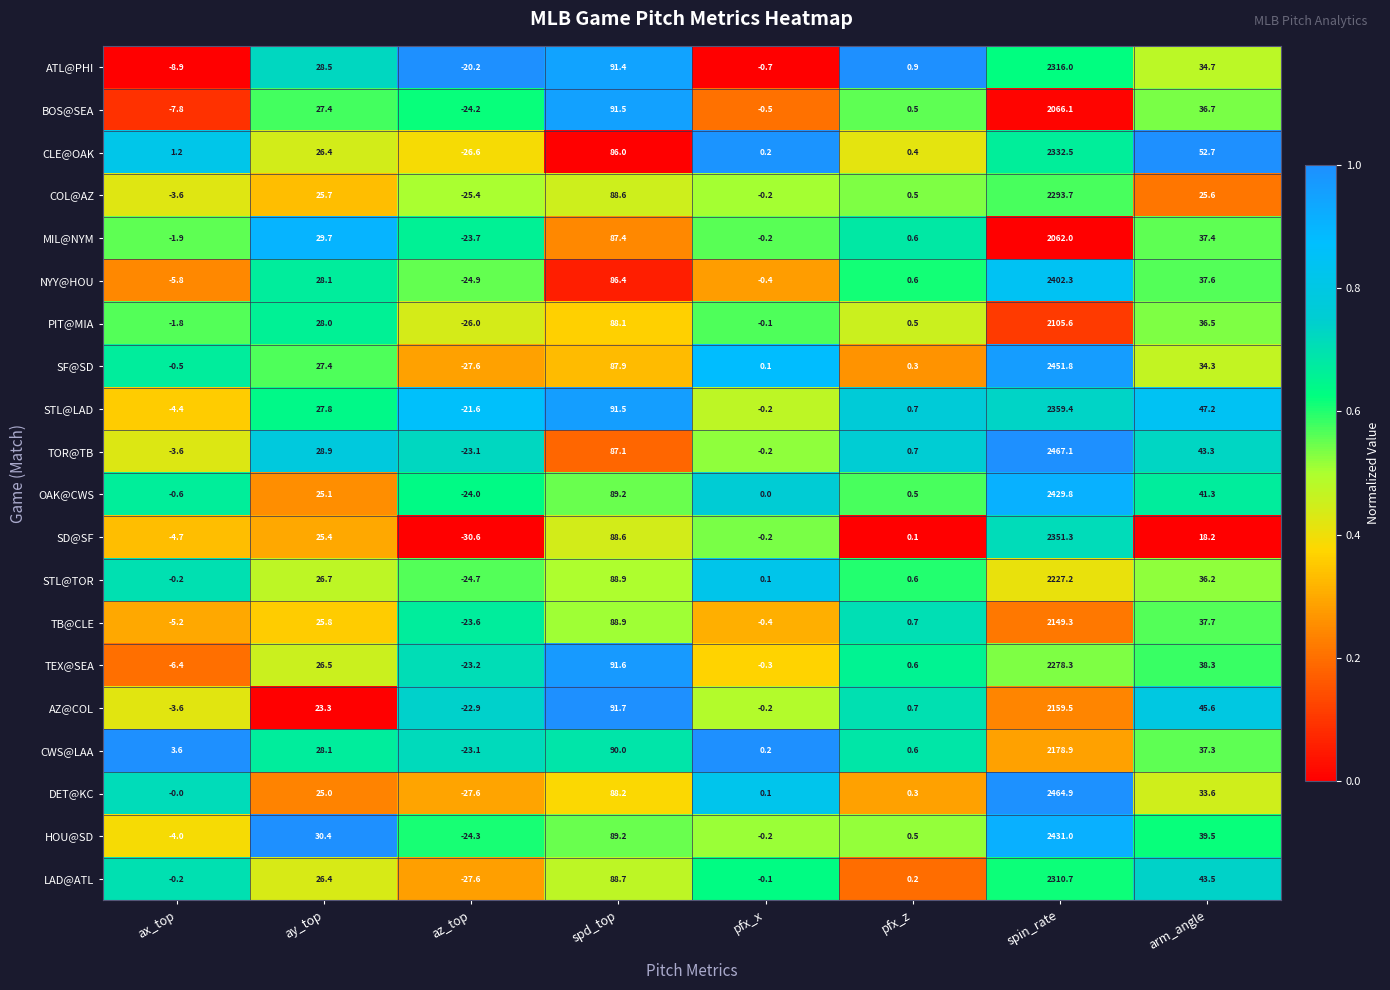

Which series has the largest range (max minus min)?

DET@KC